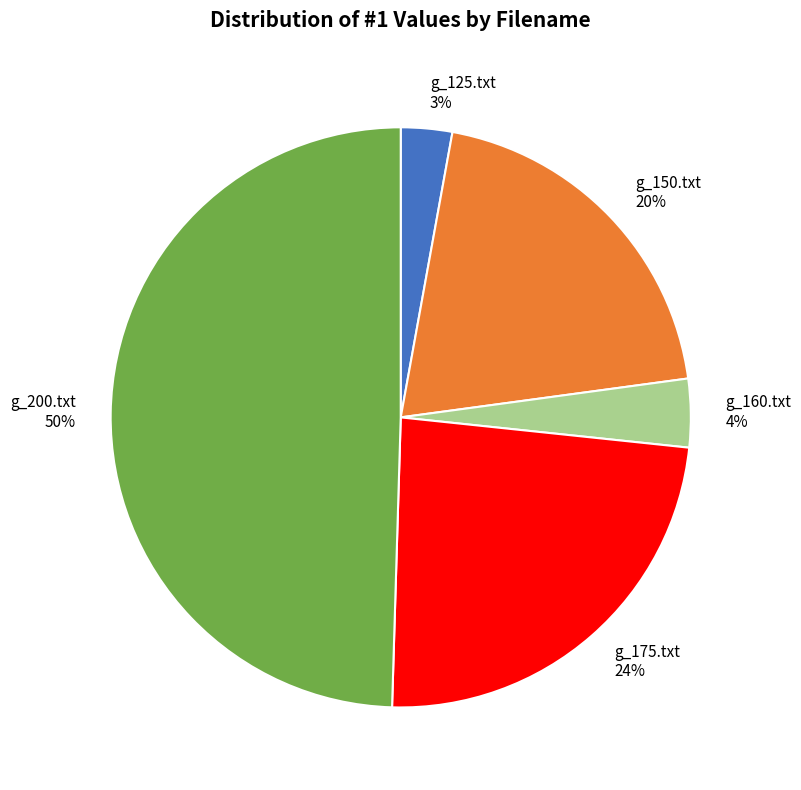

Which has a higher value, g_125.txt or g_150.txt?

g_150.txt